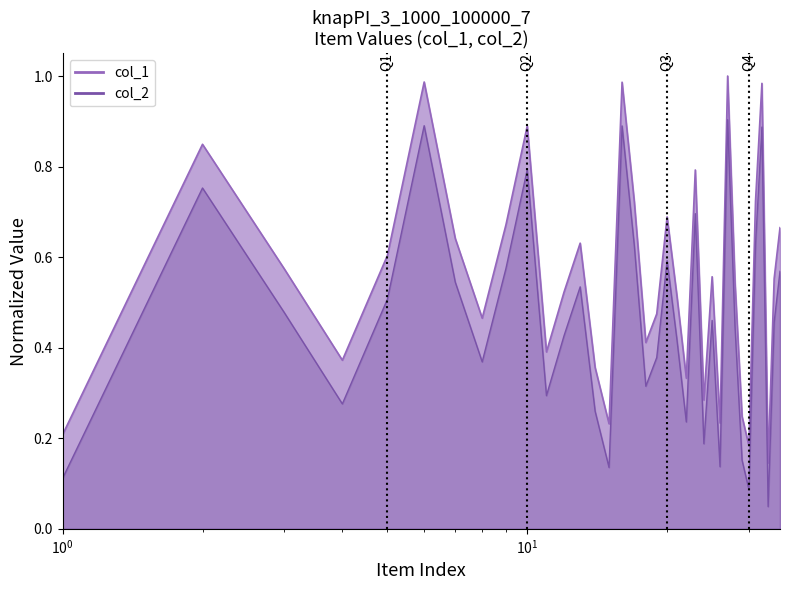

Where is the first local maximum for col_1?

2